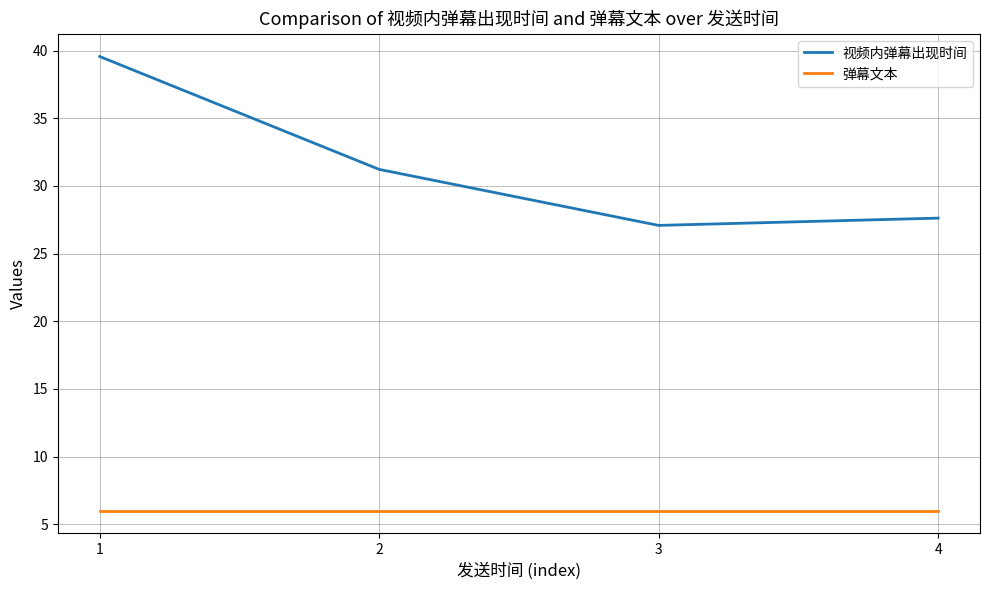

Reading left to right, what are all the values shown in this chart?

视频内弹幕出现时间: 1=39.6	2=31.2	3=27.1	4=27.6
弹幕文本: 1=6.0	2=6.0	3=6.0	4=6.0